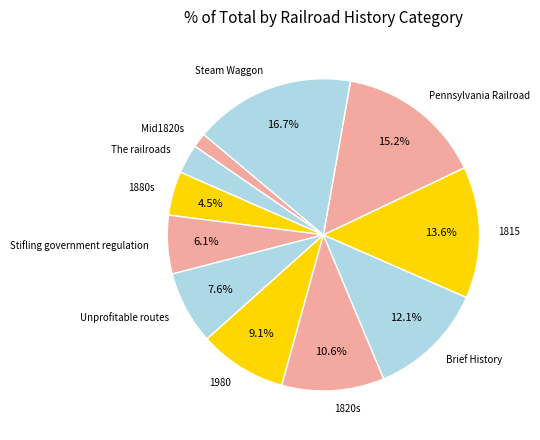

Is the sum of Pennsylvania Railroad and Unprofitable routes greater than half?

No